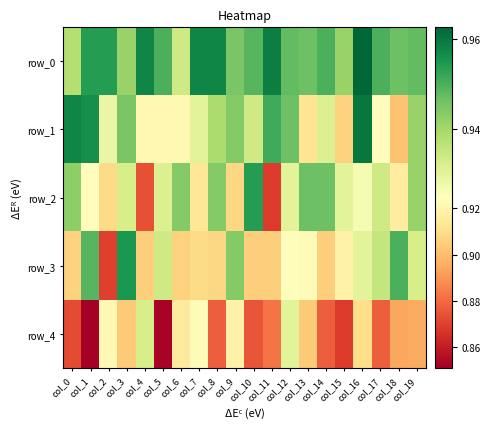

What is the maximum value for row_3?

1.0